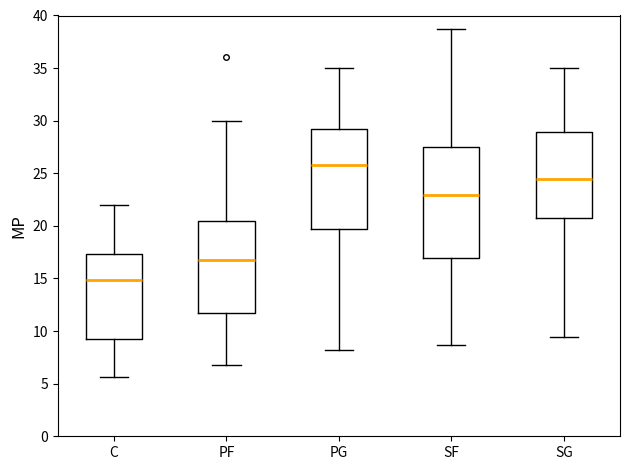

Which box has the highest median line?

PG